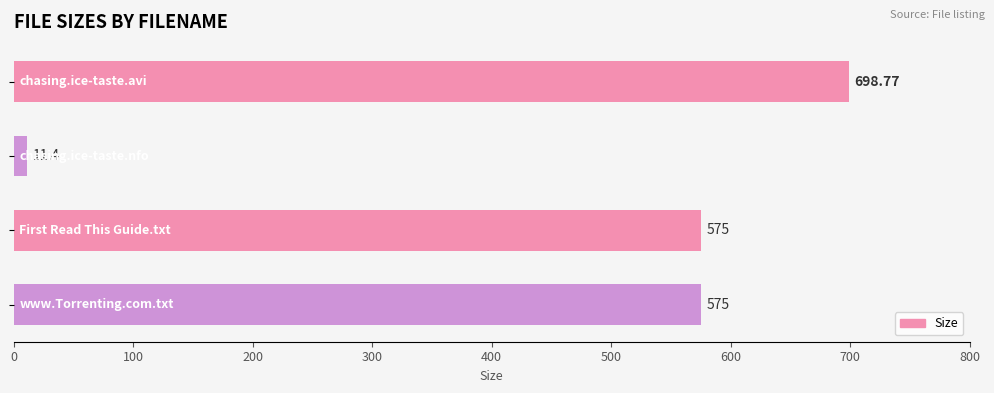

What is the average value?

465.0